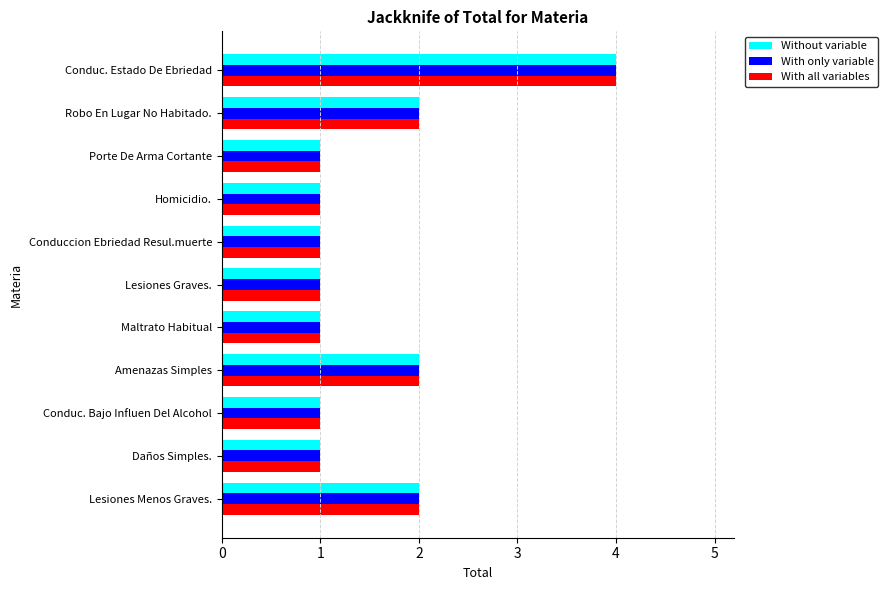

How many categories are shown in the chart?

11